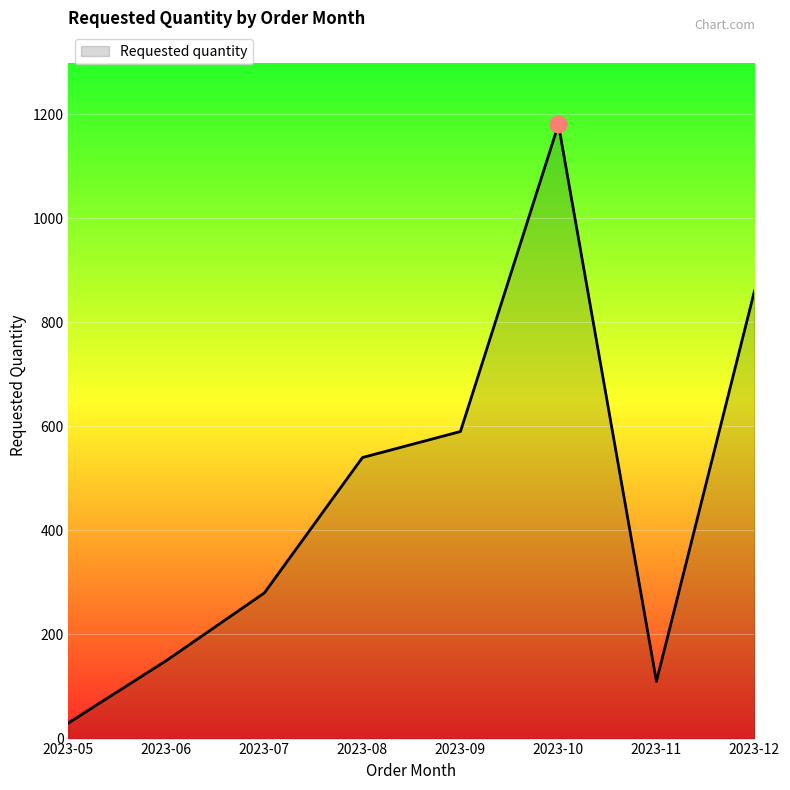

Reading right to left, what are all the values shown in this chart?

860	110	1180	590	540	280	150	30